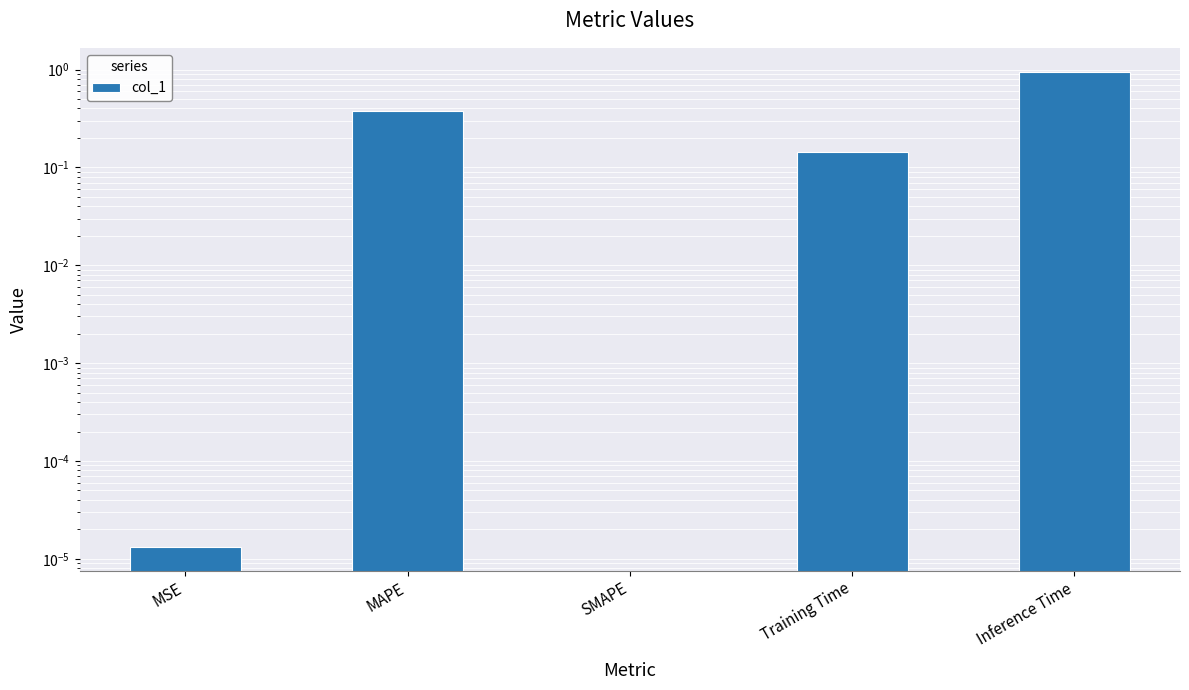

The chart shows a value of 1.0 at Inference Time. True or false?

True